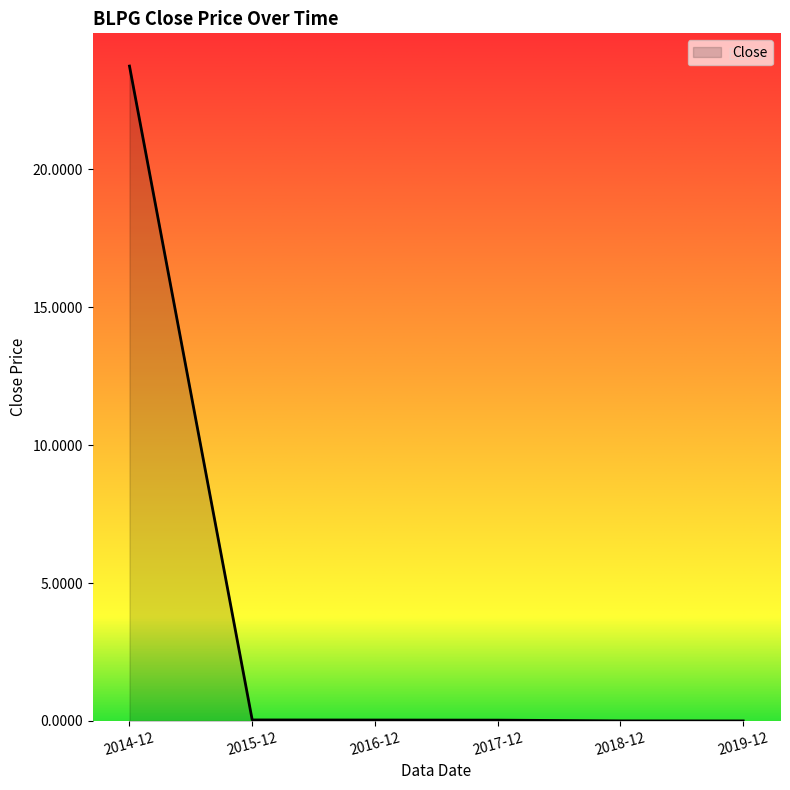

What is the difference between the maximum and minimum values?

23.8